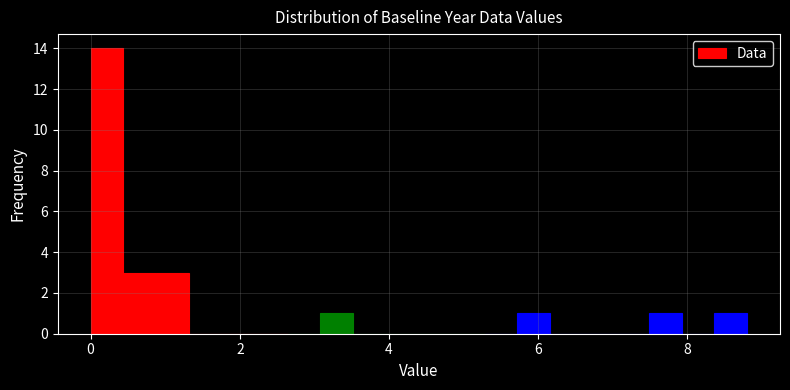

Read against the x-axis, roughly where is the centre of the tallest bar?

0.2